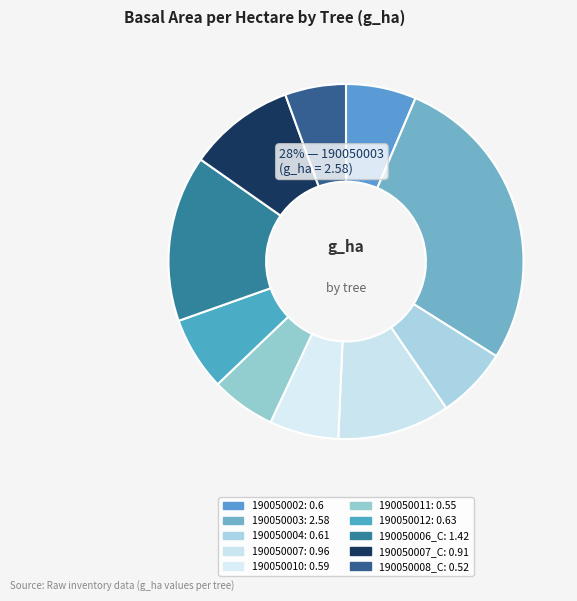

Which category has the smallest portion of the pie?

190050008_C